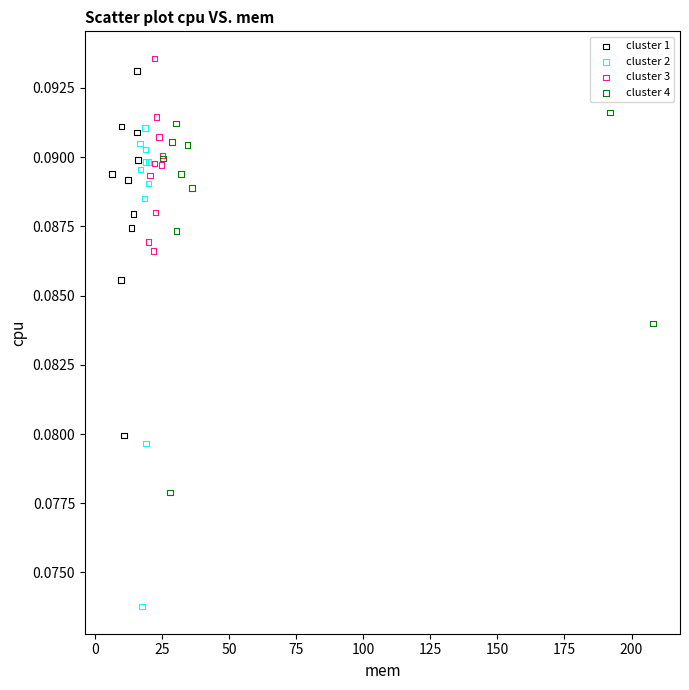

Which series has the largest Y range (max minus min)?

cluster 2